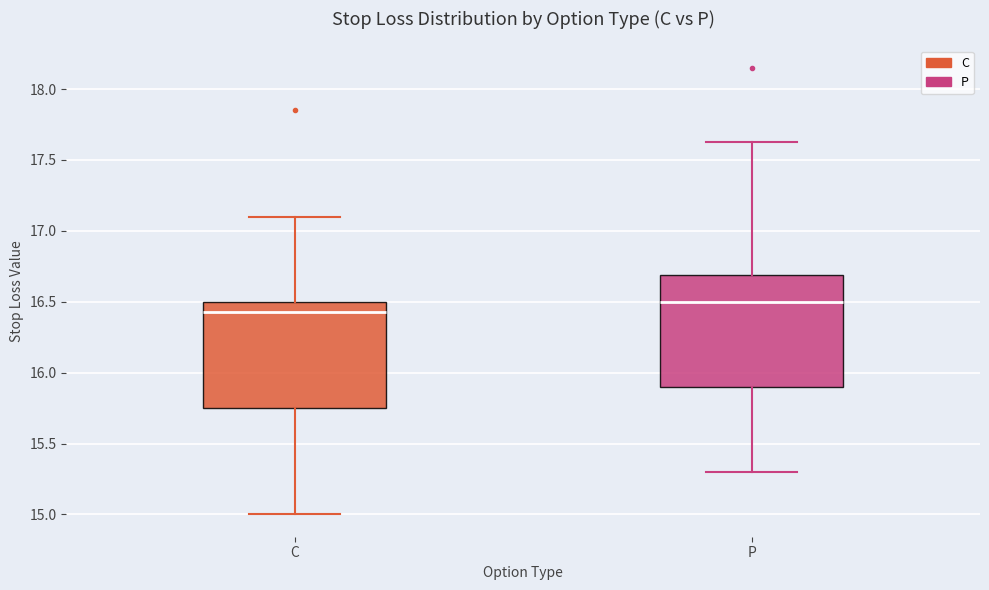

Reading left to right, transcribe this box plot: for each box, give where its median line is, the range the box spans, and where its two whiskers end, as read against the y-axis. The values are not printed on the chart, so give them approximately, as read against the axis.

C: median 16.45, box 15.75 to 16.50, whiskers 15.00 to 17.10
P: median 16.50, box 15.90 to 16.70, whiskers 15.30 to 17.65